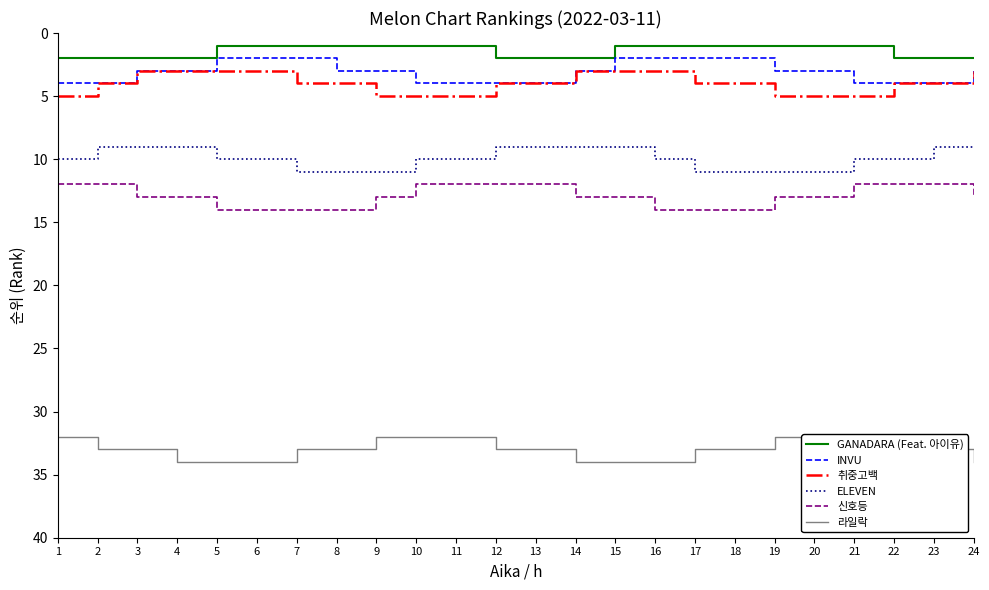

What is the spread (max minus min) of values at 14?

32